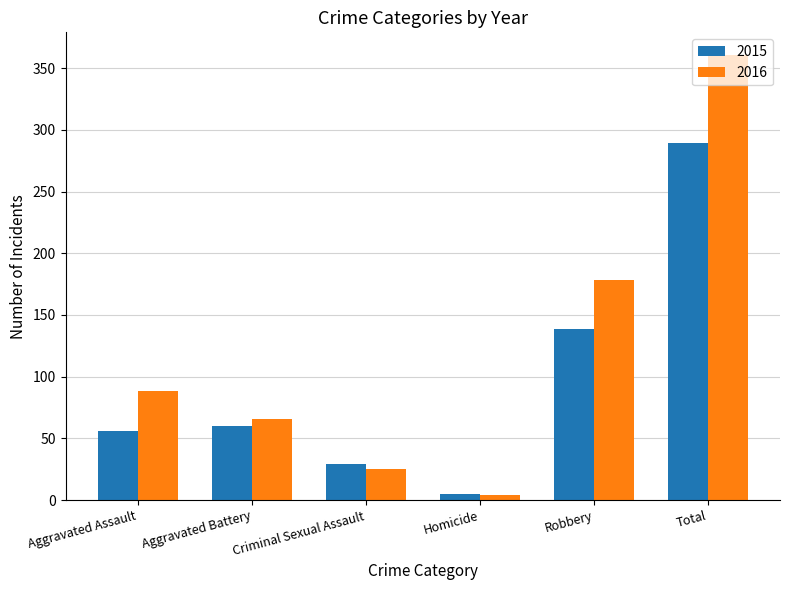

Rank the categories by 2016 value from lowest to highest.

Homicide, Criminal Sexual Assault, Aggravated Battery, Aggravated Assault, Robbery, Total